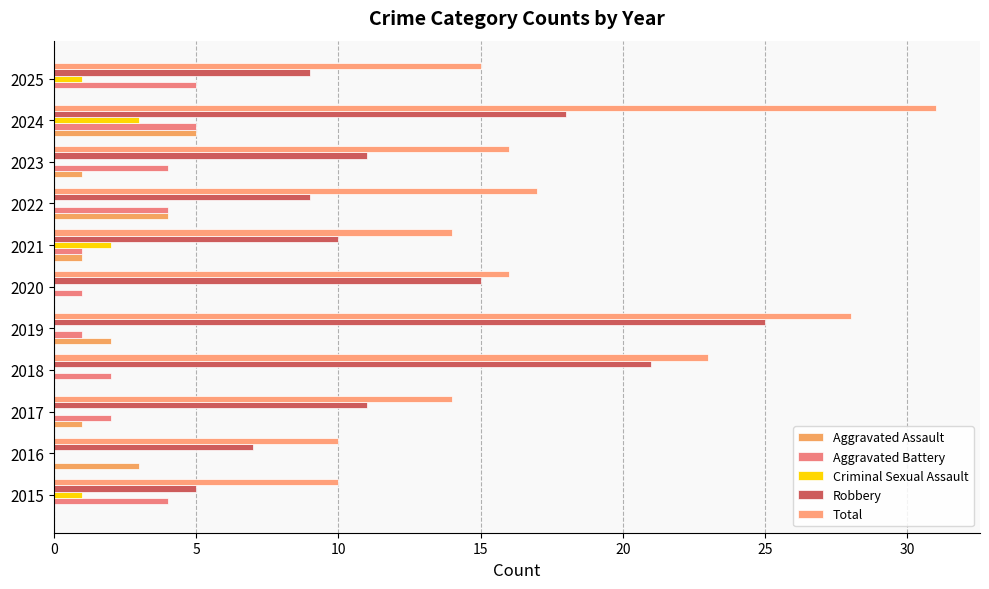

Where is Robbery nearest to the value 15?

2020